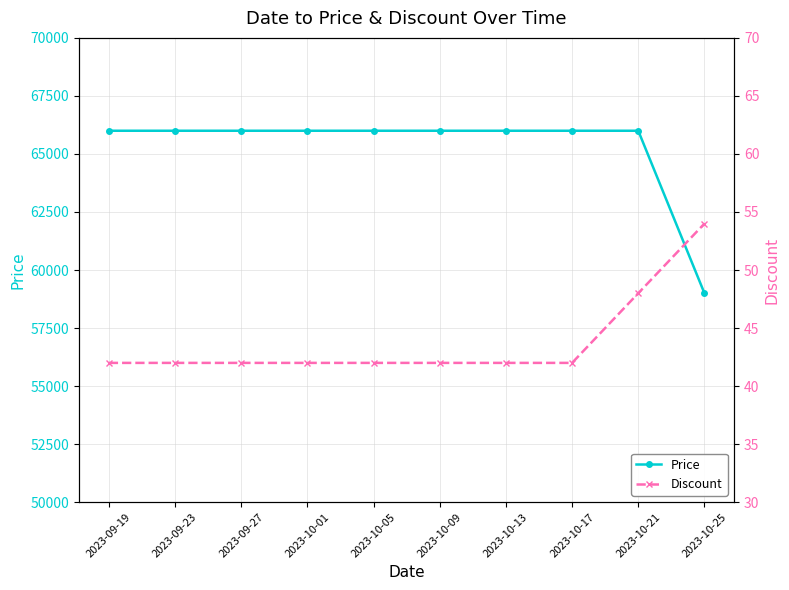

True or false: Discount has more than 2 points higher than both neighbors.

False